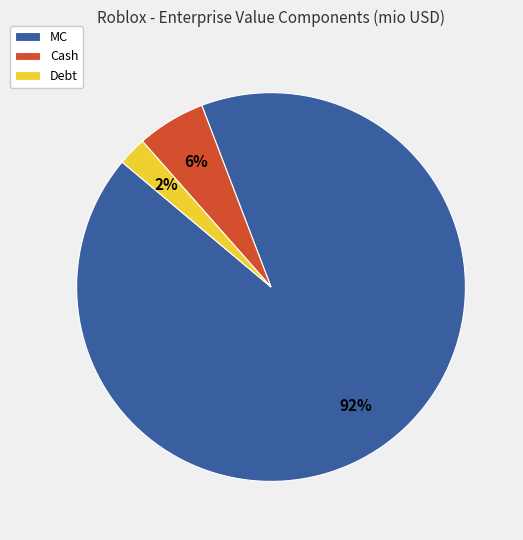

What percentage is the Cash slice, to the nearest percent?

6%